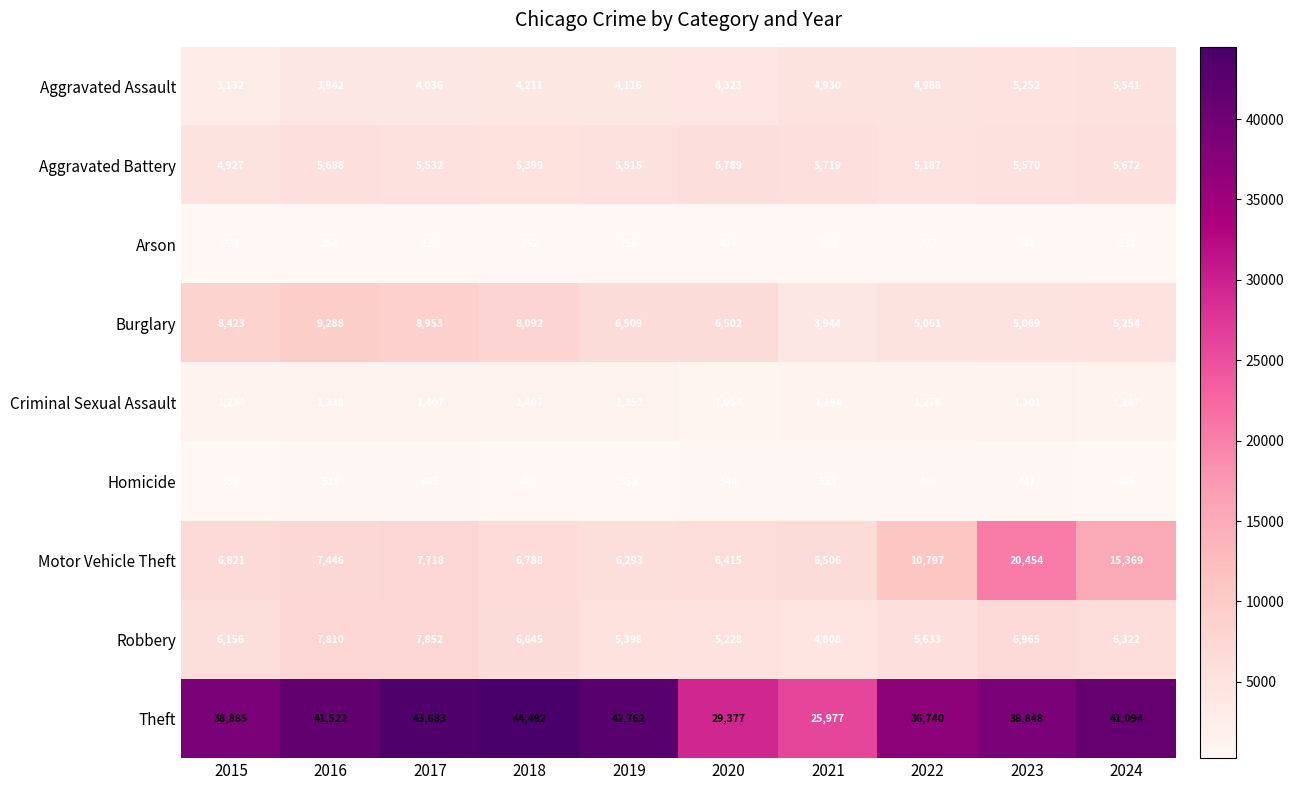

Rank the series by their maximum value, from lowest to highest.

Arson, Homicide, Criminal Sexual Assault, Aggravated Assault, Aggravated Battery, Robbery, Burglary, Motor Vehicle Theft, Theft